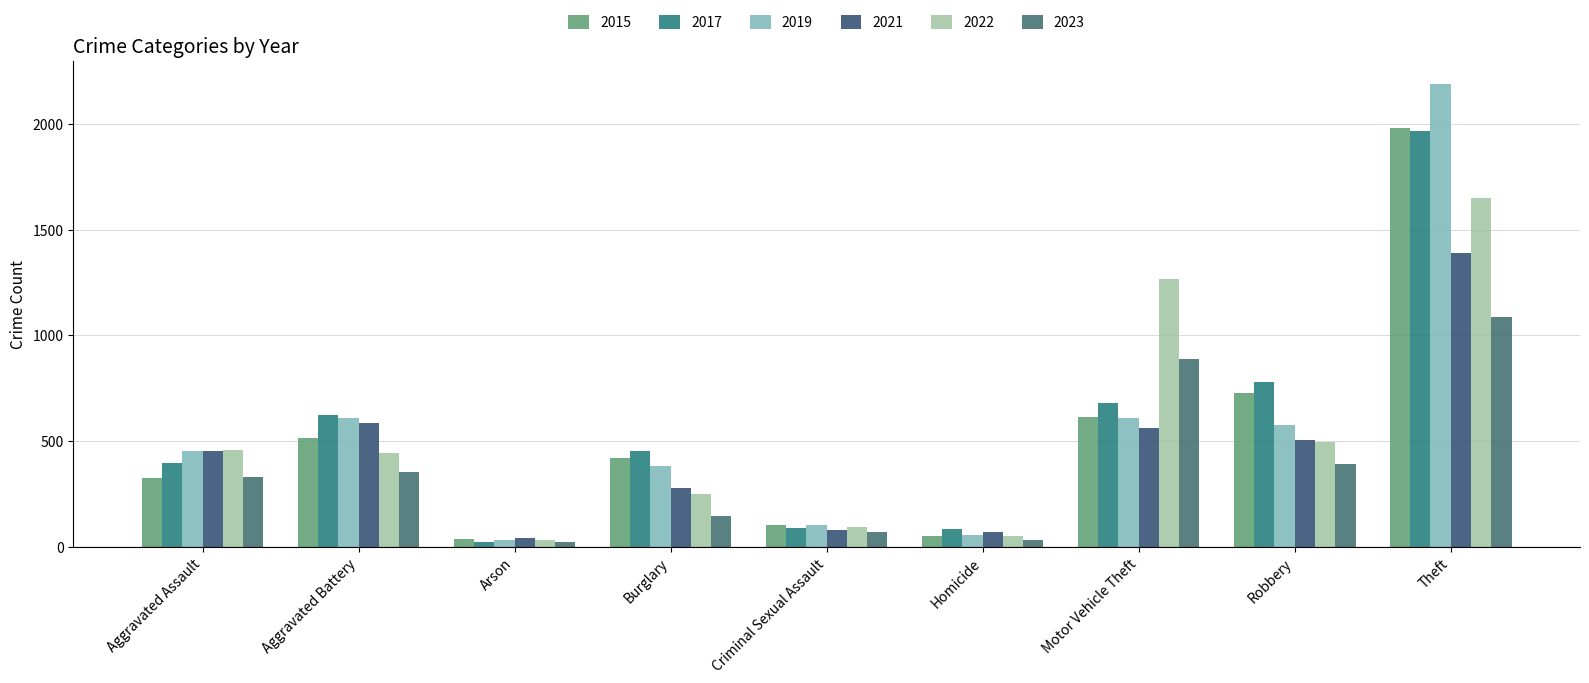

Does the chart contain any negative values?

No